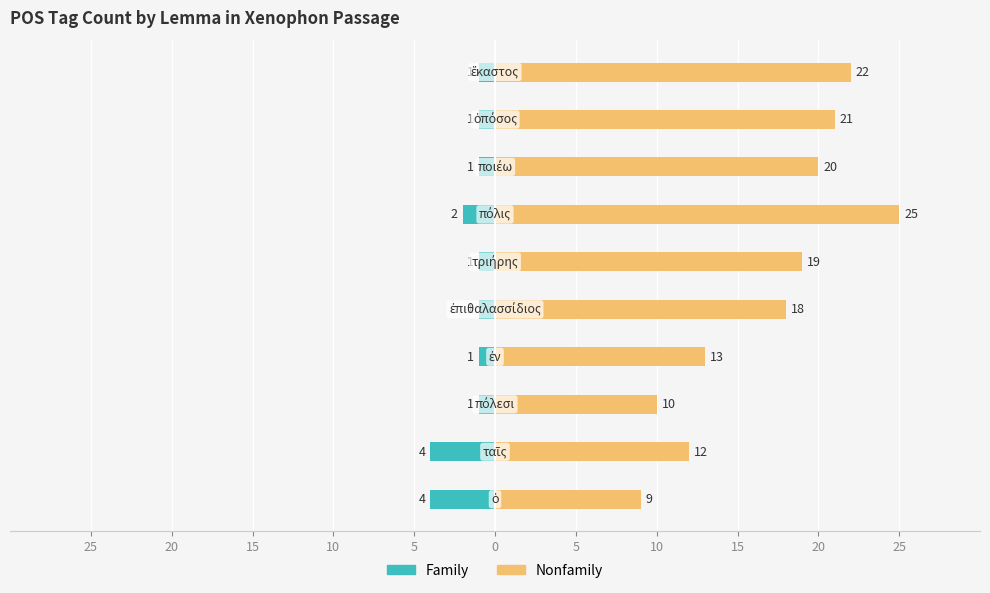

Rank the series by their maximum value, from highest to lowest.

Nonfamily, Family